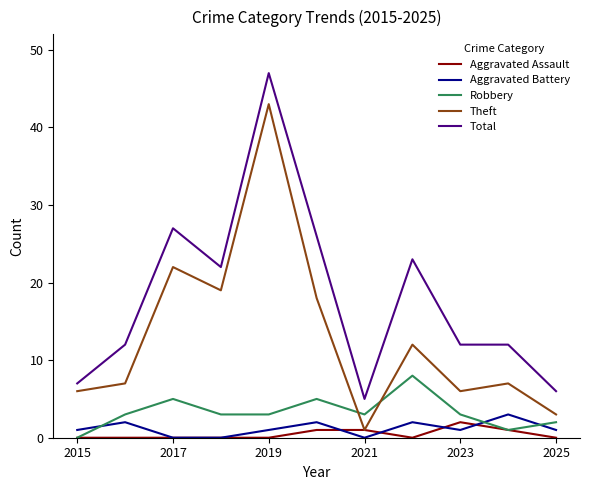

What is the maximum value shown in the chart?

47